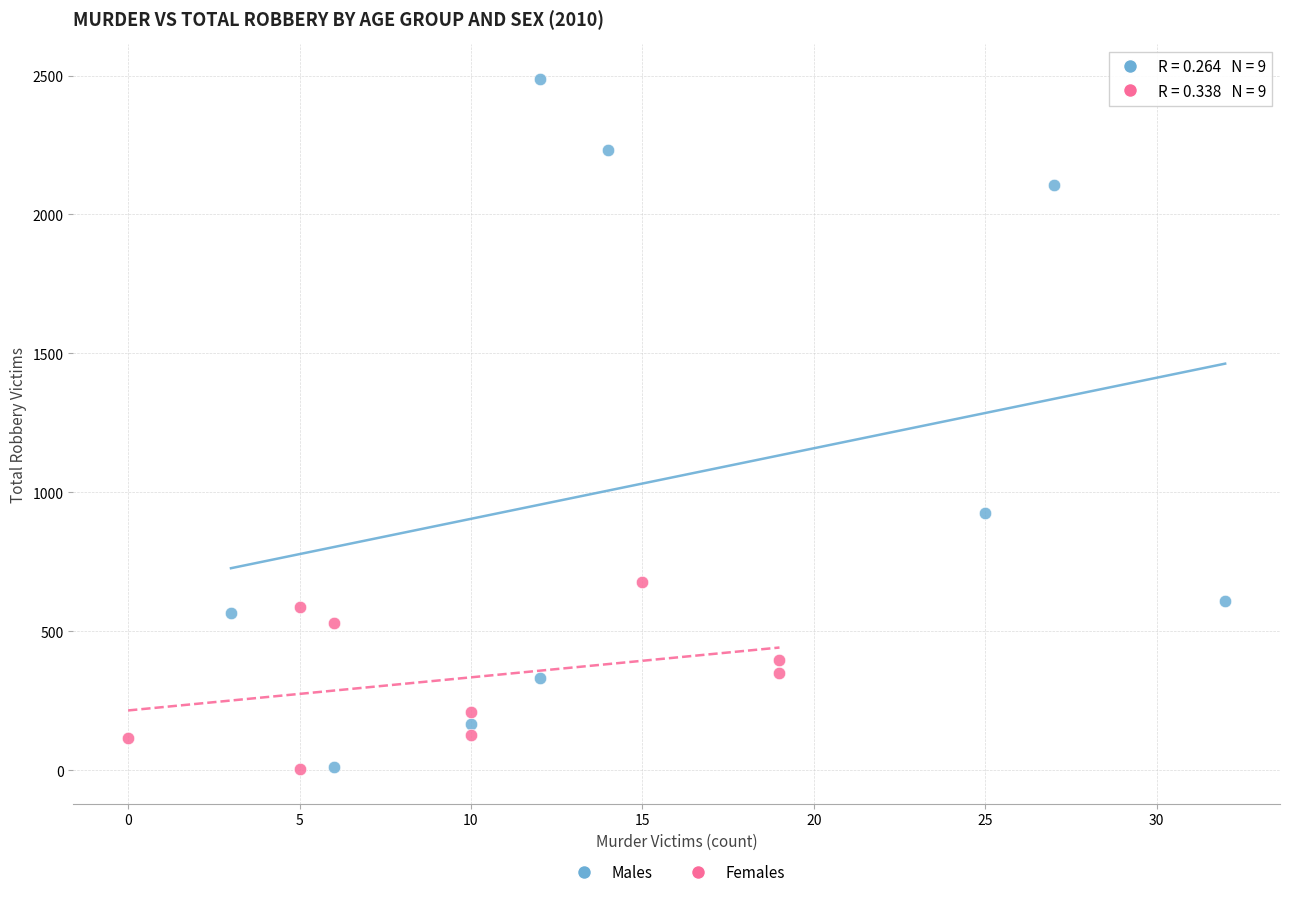

Which series has the largest Y range (max minus min)?

Males